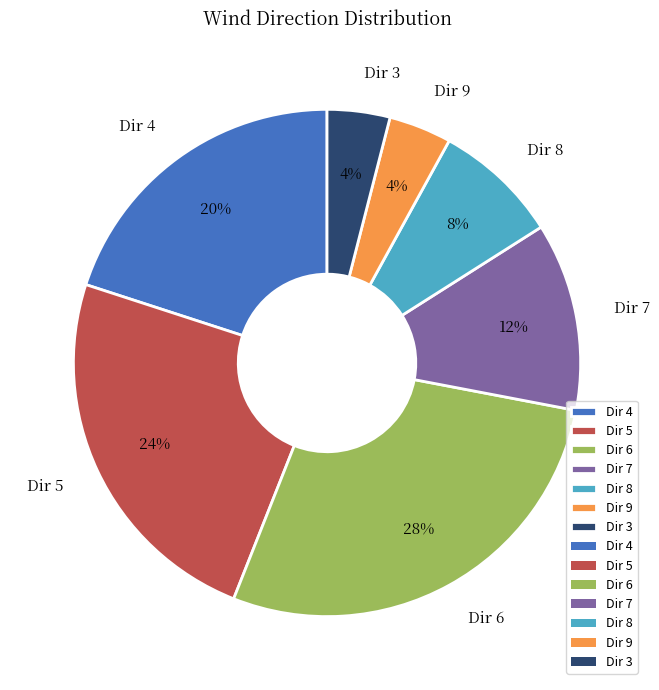

To the nearest percent, what is the difference between the Dir 5 and Dir 9 slice percentages?

20%